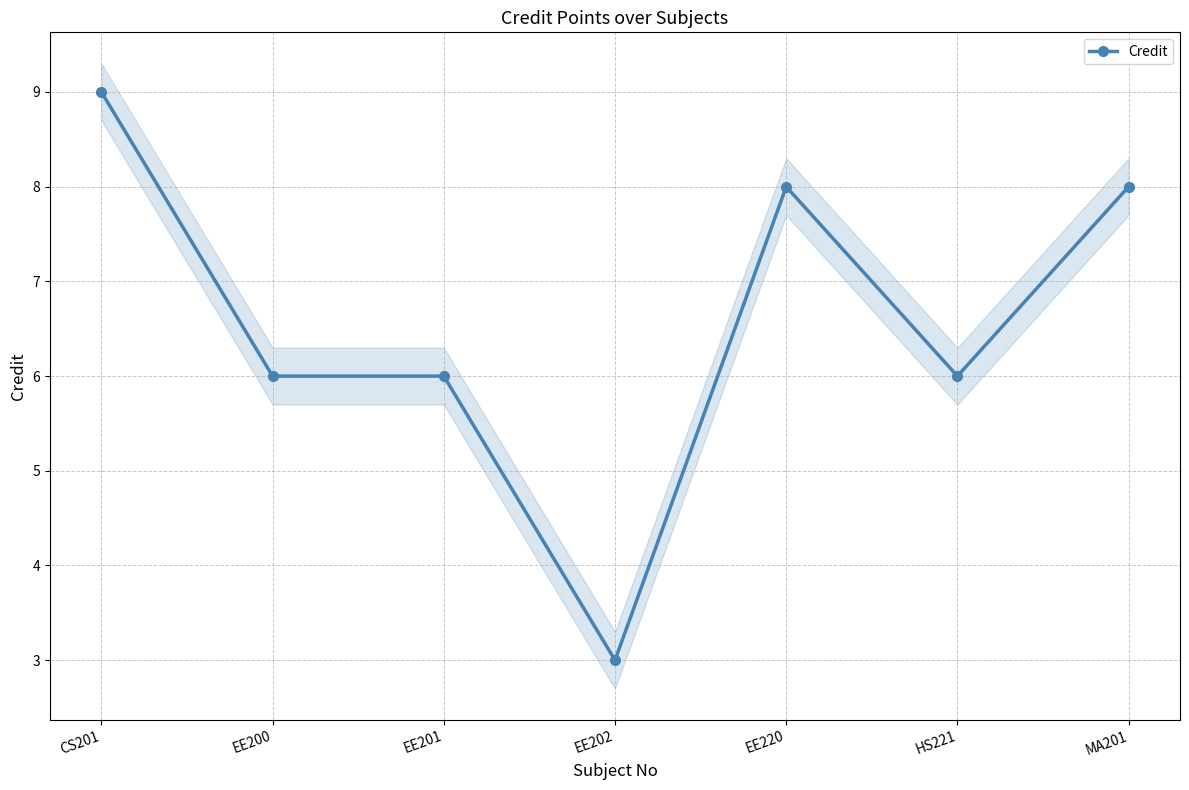

What is the label of the 6th point from the left?

HS221